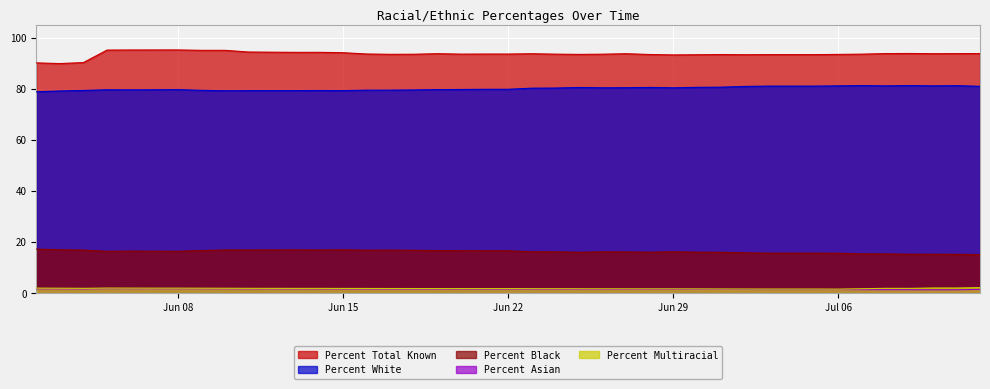

What is the label of the 31st point from the left?

2020-07-03